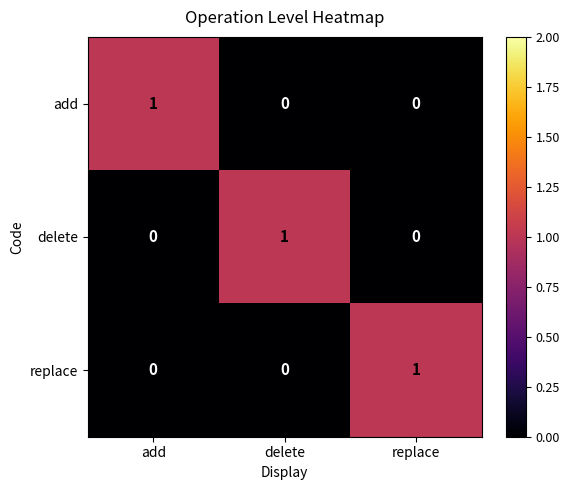

The add series shows 0 at delete. True or false?

True